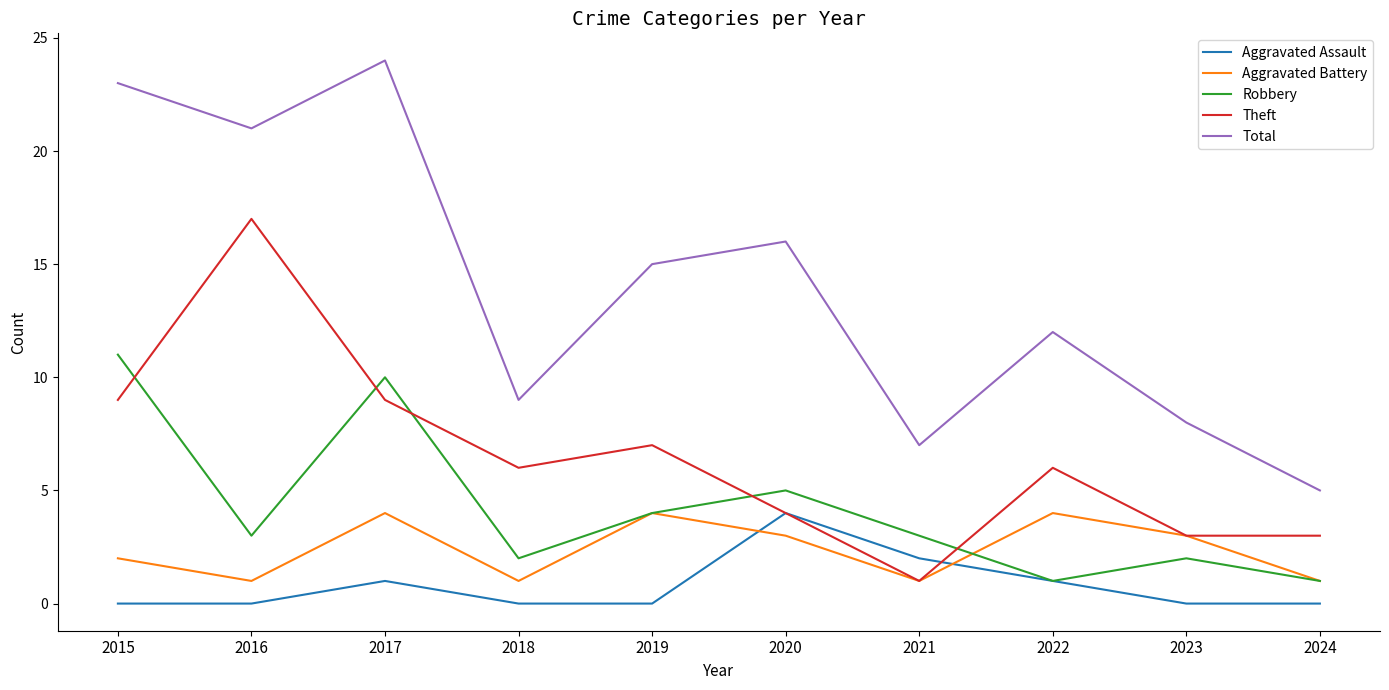

What is the highest value of the Robbery series?

11